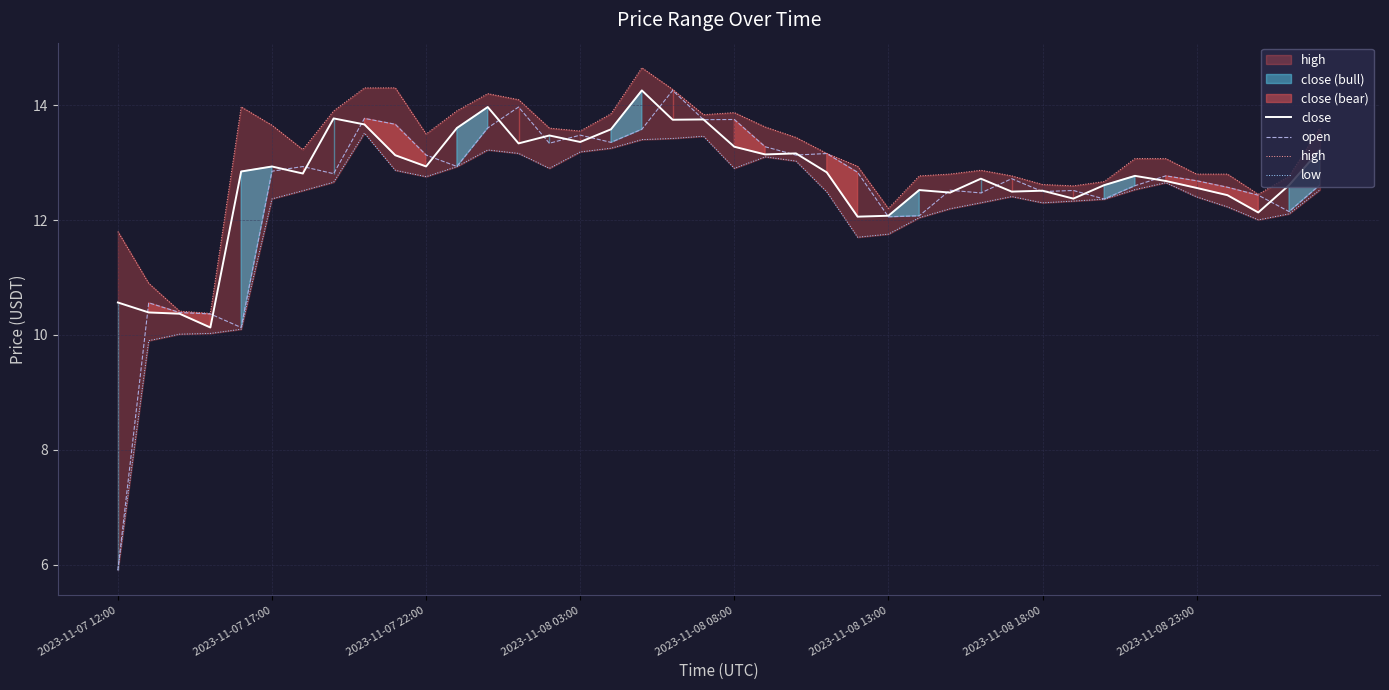

At which label does open reach its minimum?

2023-11-07 12:00